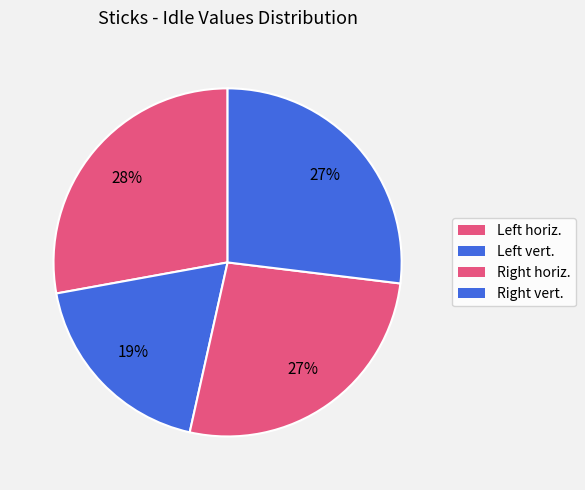

Rank the categories by value from lowest to highest.

Left vertical idle, Right horizontal idle, Right vertical idle, Left horizontal idle